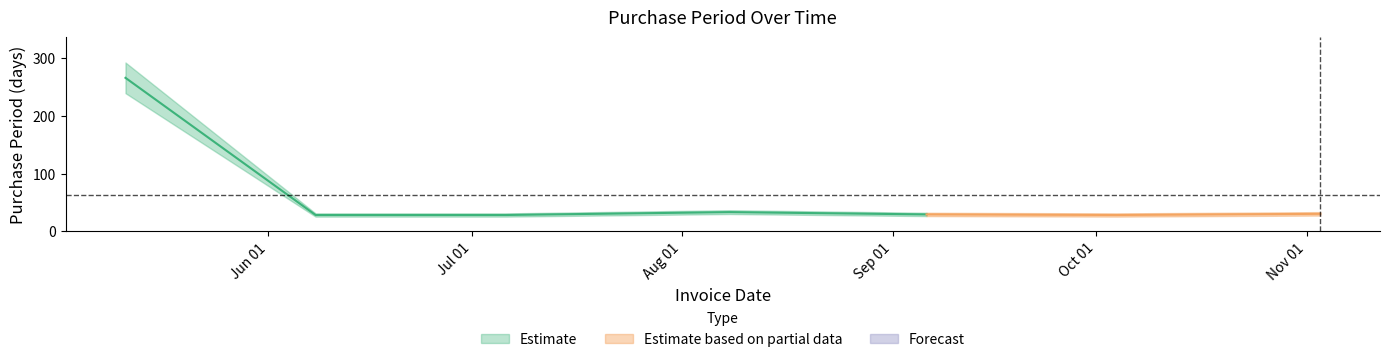

What is the difference between the second highest and minimum values?

5